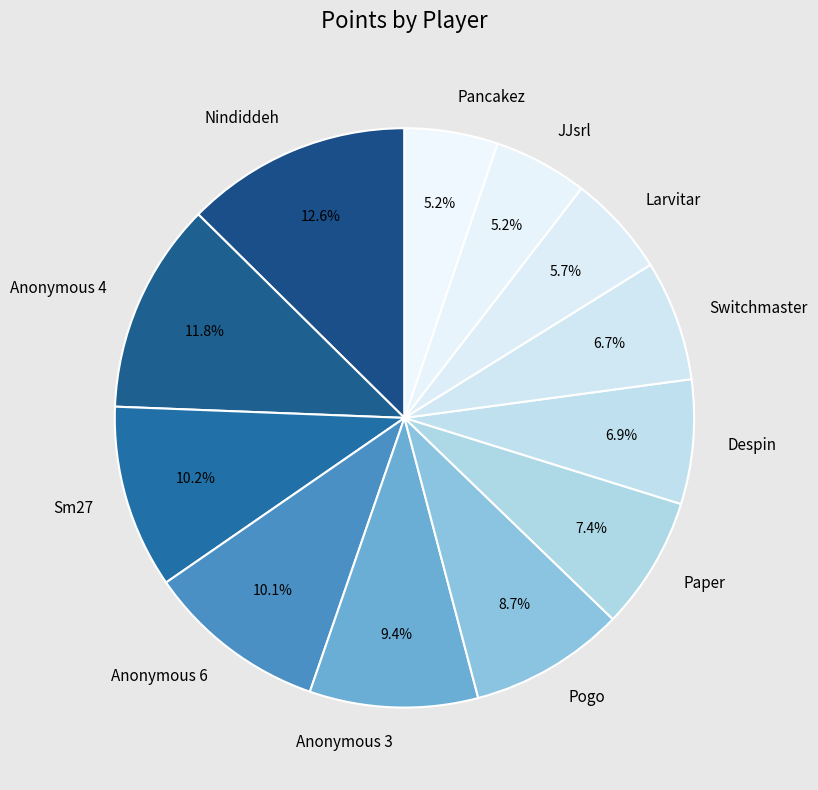

To the nearest percent, what is the average slice percentage?

8%